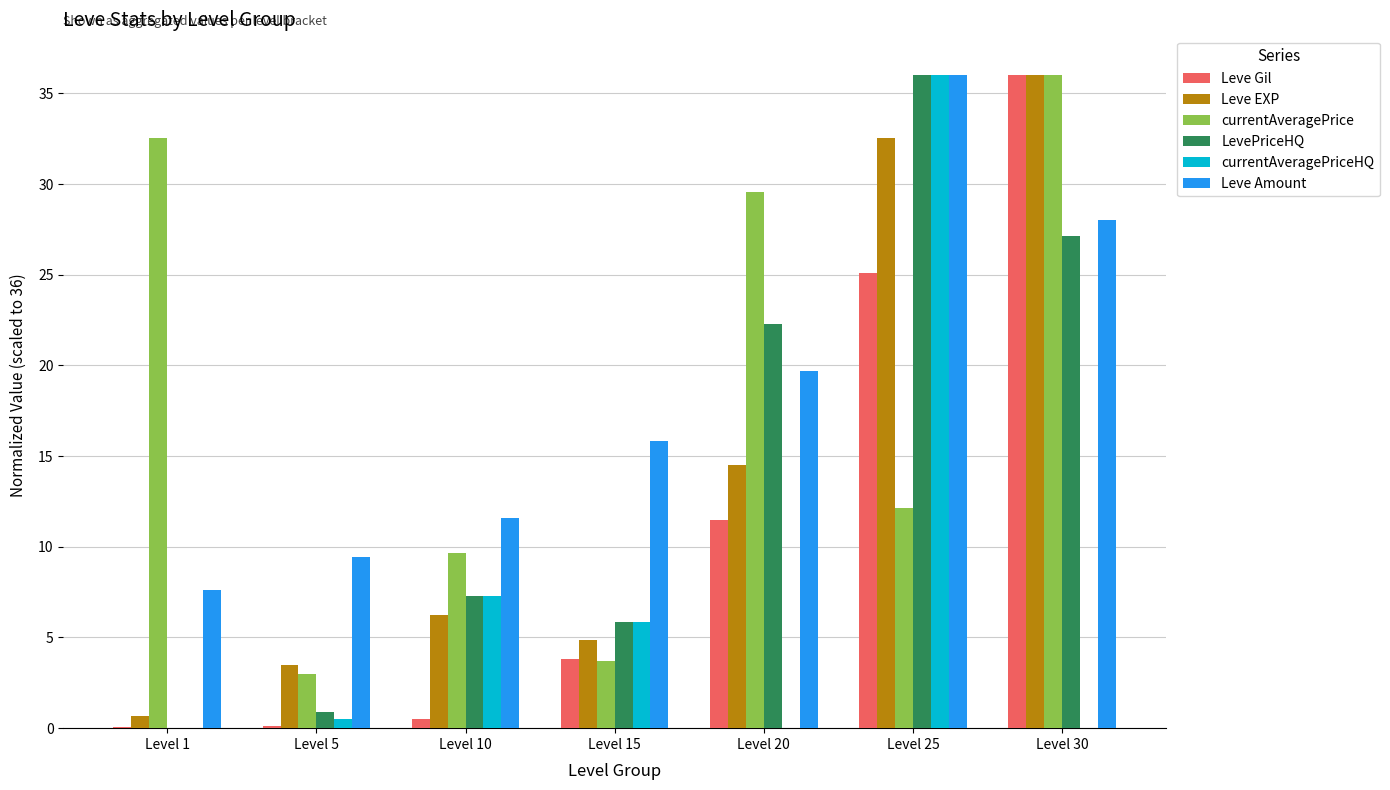

Between Level 25 and Level 30, which series saw the biggest shift?

currentAveragePriceHQ